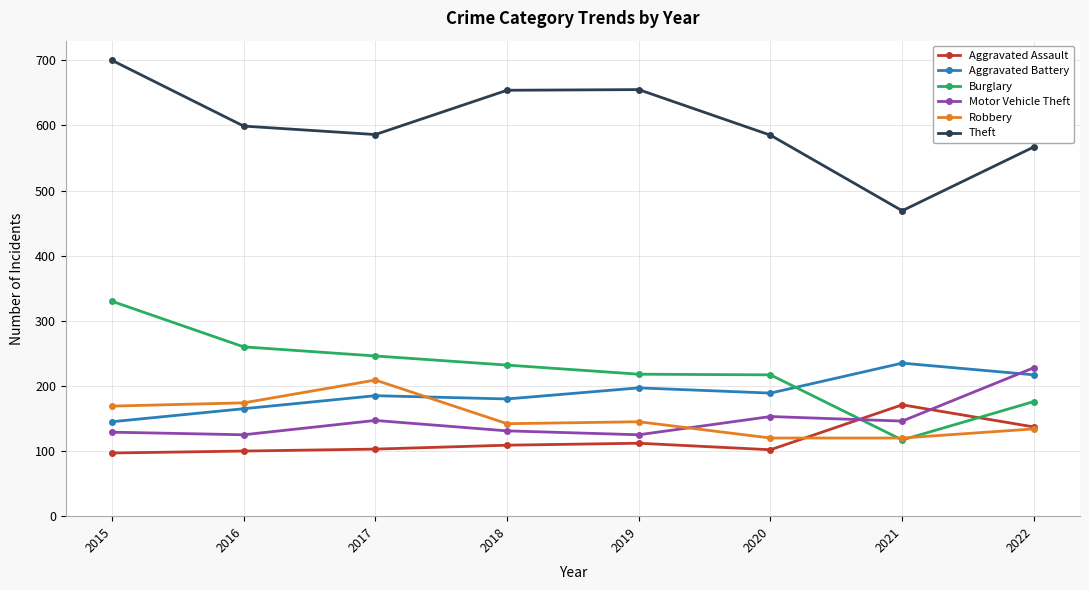

What is the difference between the highest and lowest values at 2017?

483